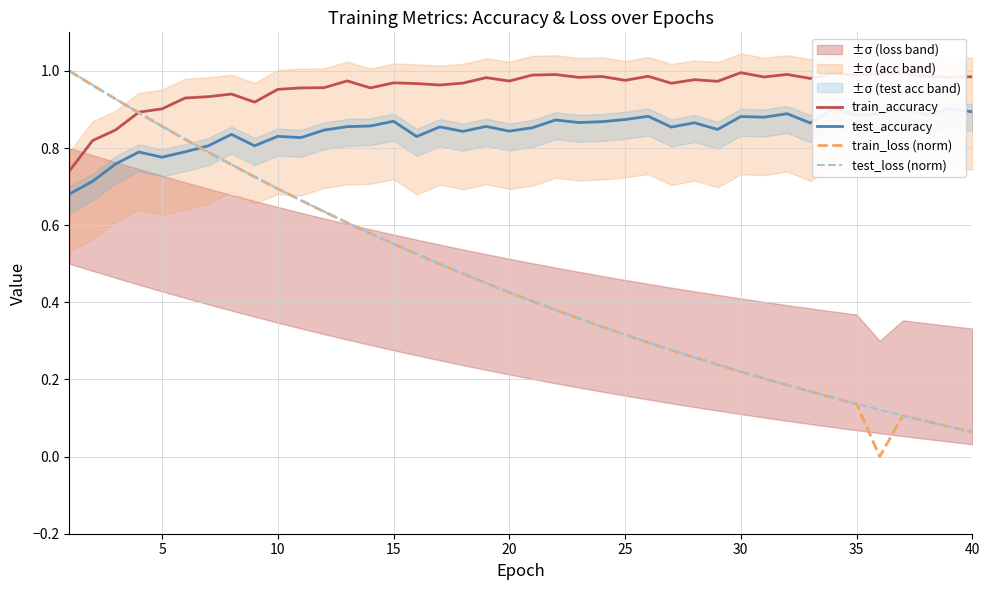

The test_loss (norm) series shows 0.5 at 30. True or false?

False